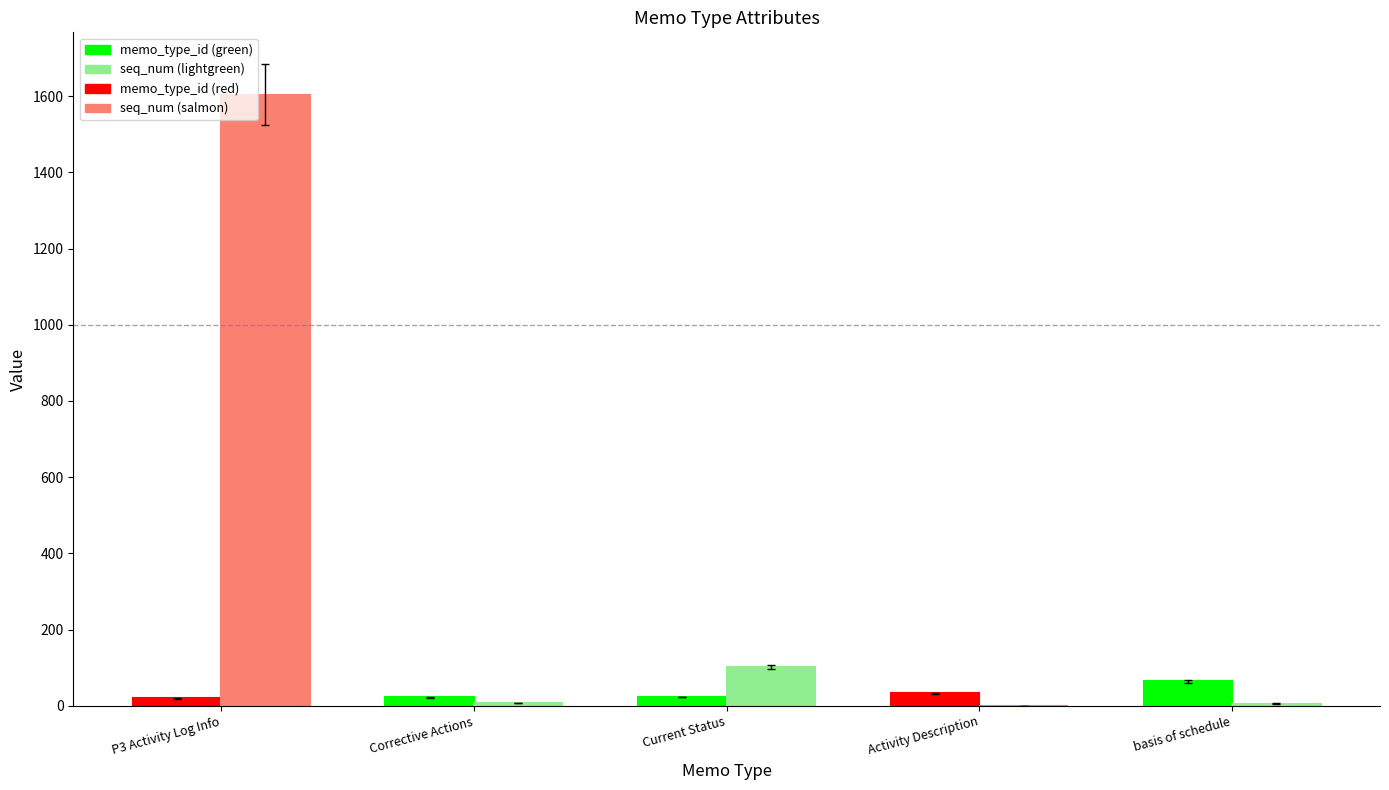

Which category has the highest value across all series?

P3 Activity Log Info